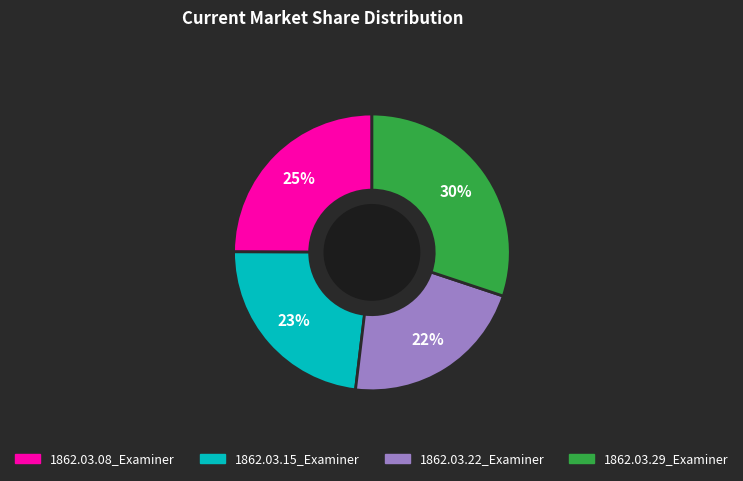

To the nearest percent, what portion does 1862.03.15_Examiner represent?

23%